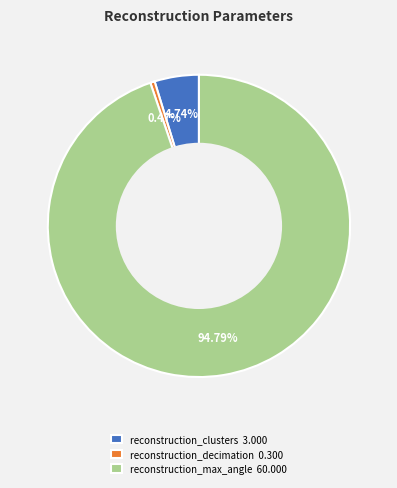

Which category accounts for the majority?

reconstruction_max_angle